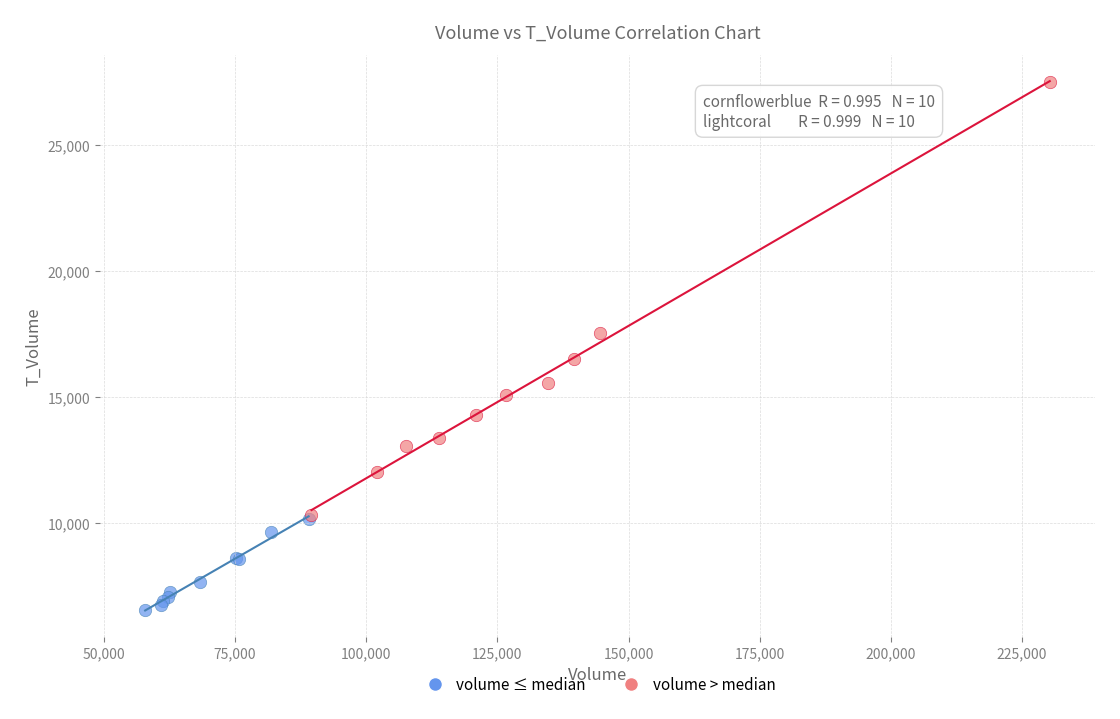

What are all the series names shown in the legend?

volume ≤ median, volume > median